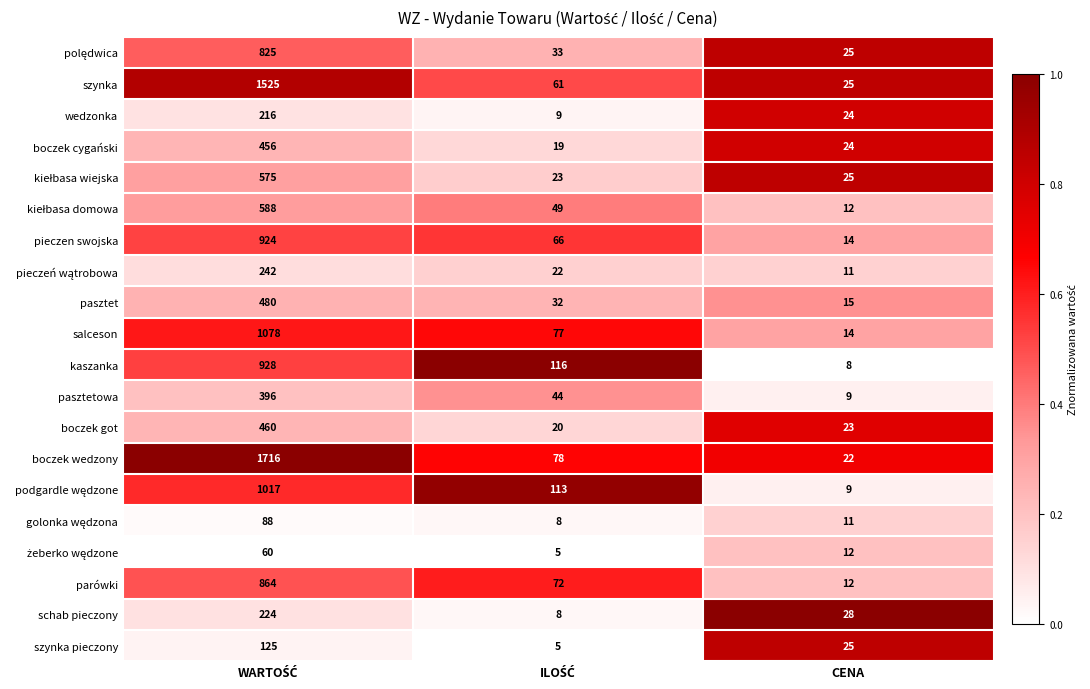

Count the kaszanka values in the range 8 to 928.

3